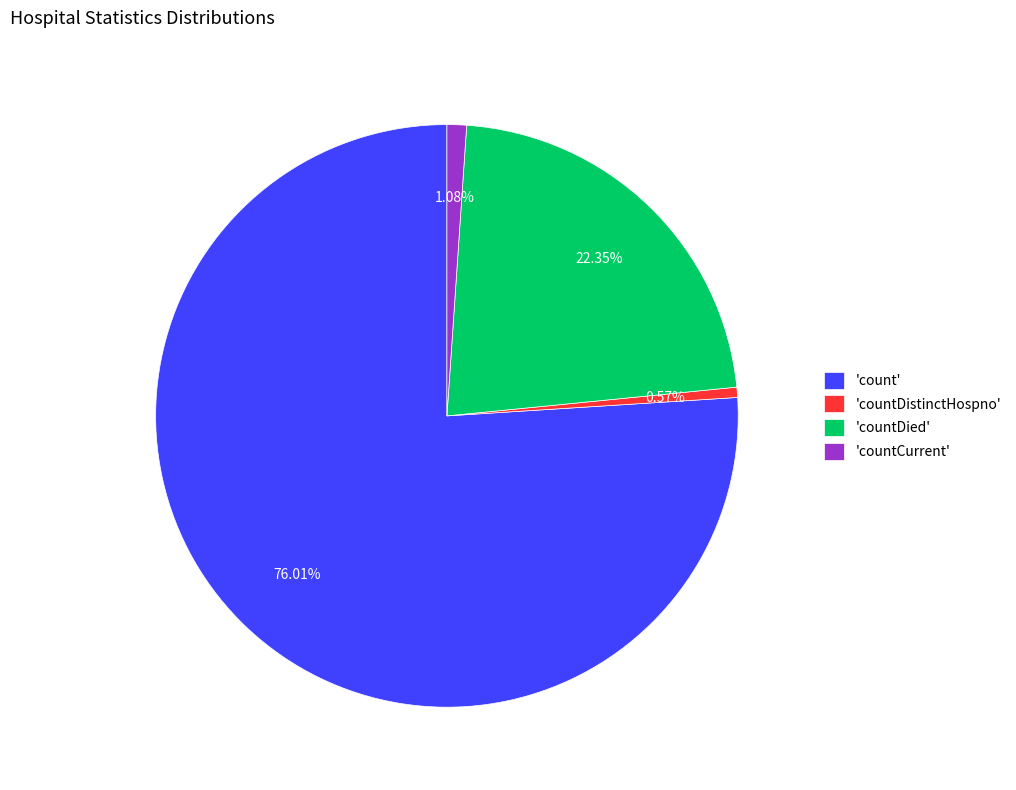

Which slice is the largest?

'count'